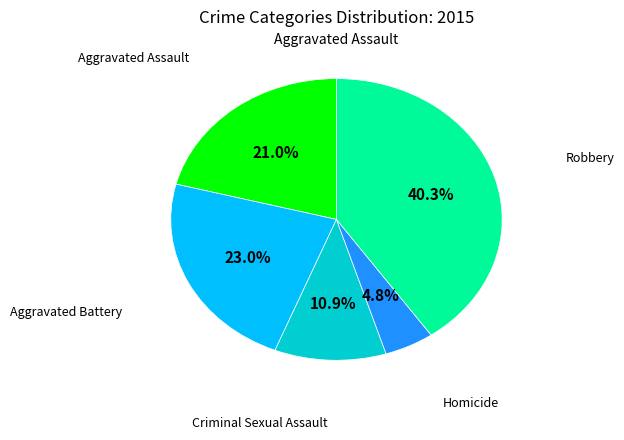

Does any single category account for the majority?

No